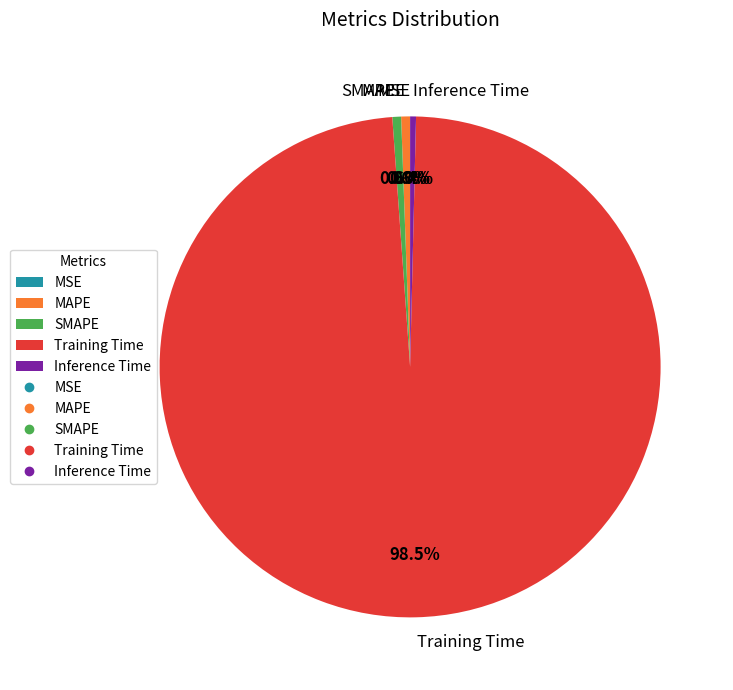

Which category has the biggest portion of the pie?

Training Time